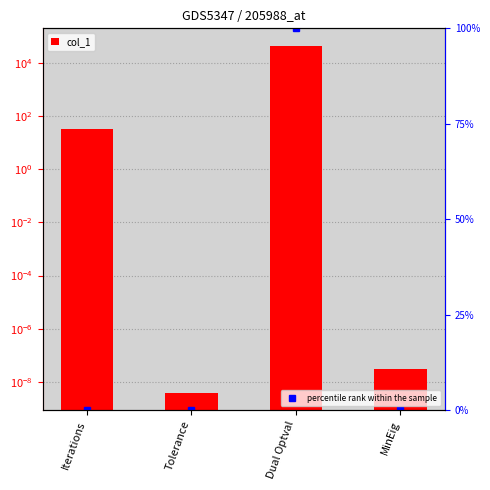

Which series has the largest total across all categories?

col_1